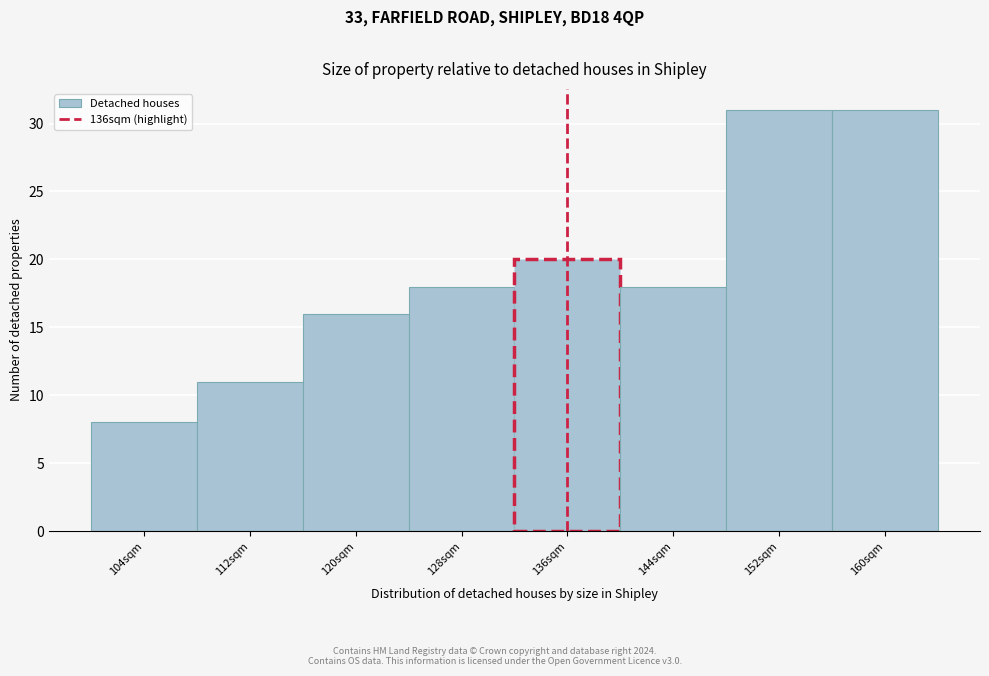

Reading left to right, list every bar in this chart as the range it spans on the x-axis followed by its height. The values are not printed on the chart, so give them approximately, as read against the axis.

100 to 108: 8
108 to 116: 11
116 to 124: 16
124 to 132: 18
132 to 140: 20
140 to 148: 18
148 to 156: 31
156 to 164: 31